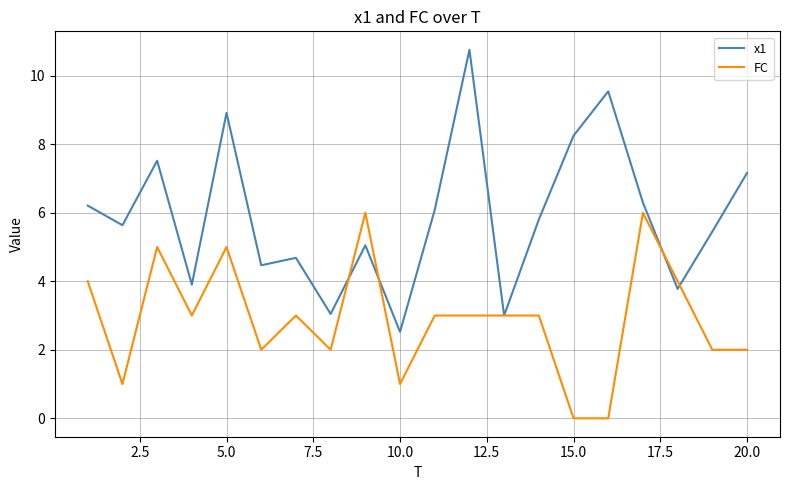

Reading right to left, transcribe all the data shown in this chart.

x1: 7.2	5.5	3.8	6.3	9.5	8.2	5.8	3.0	10.8	6.1	2.5	5.0	3.0	4.7	4.5	8.9	3.9	7.5	5.6	6.2
FC: 2.0	2.0	4.0	6.0	0.0	0.0	3.0	3.0	3.0	3.0	1.0	6.0	2.0	3.0	2.0	5.0	3.0	5.0	1.0	4.0